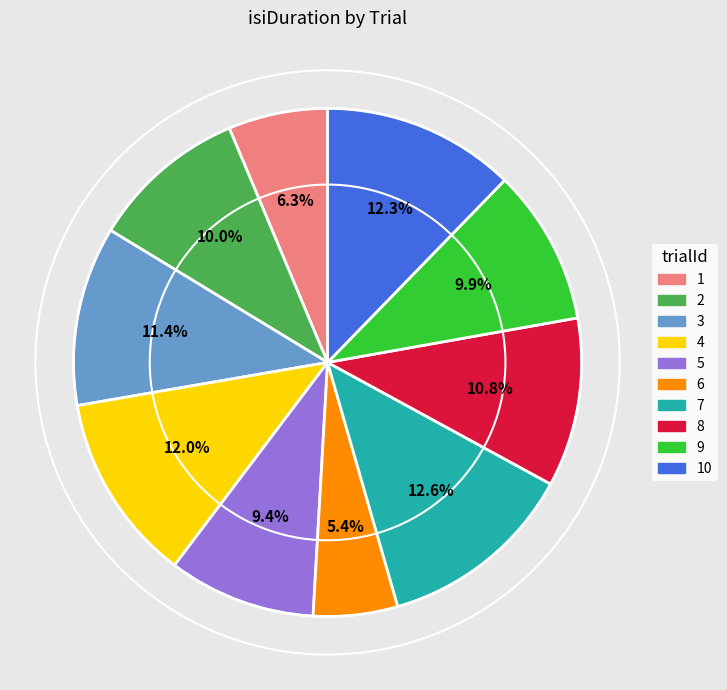

Is there any slice that represents more than half of the pie?

No